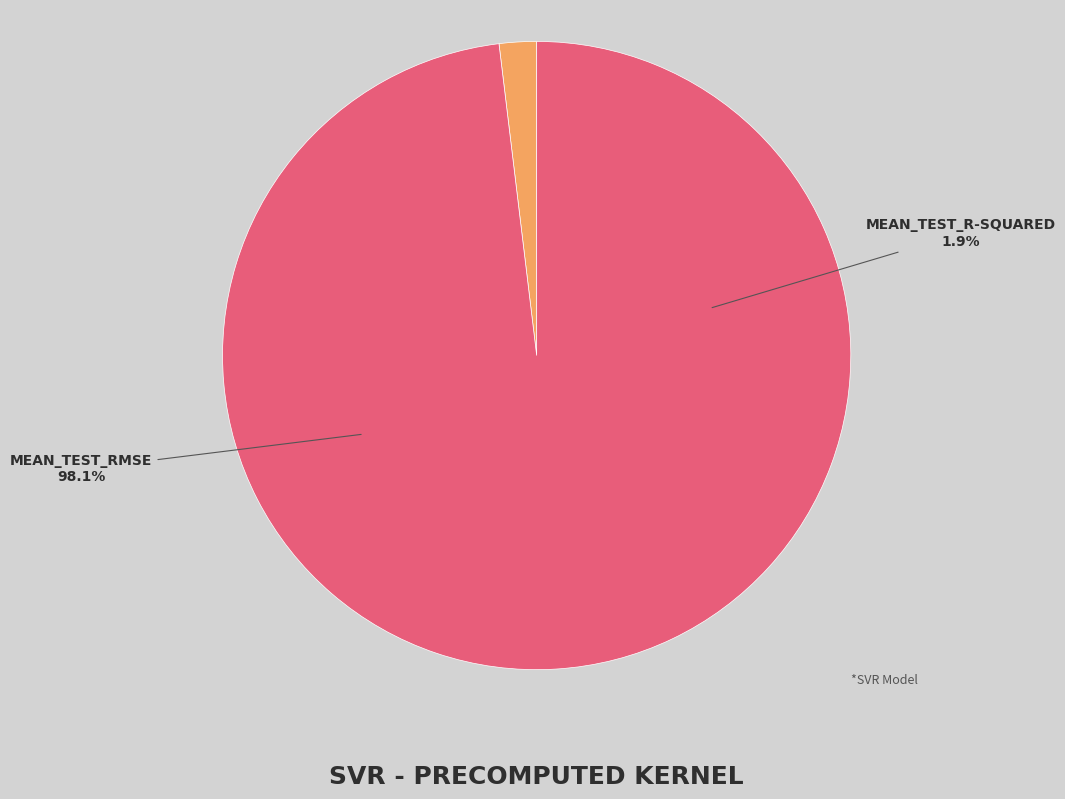

Which slice is the largest?

mean_test_RMSE